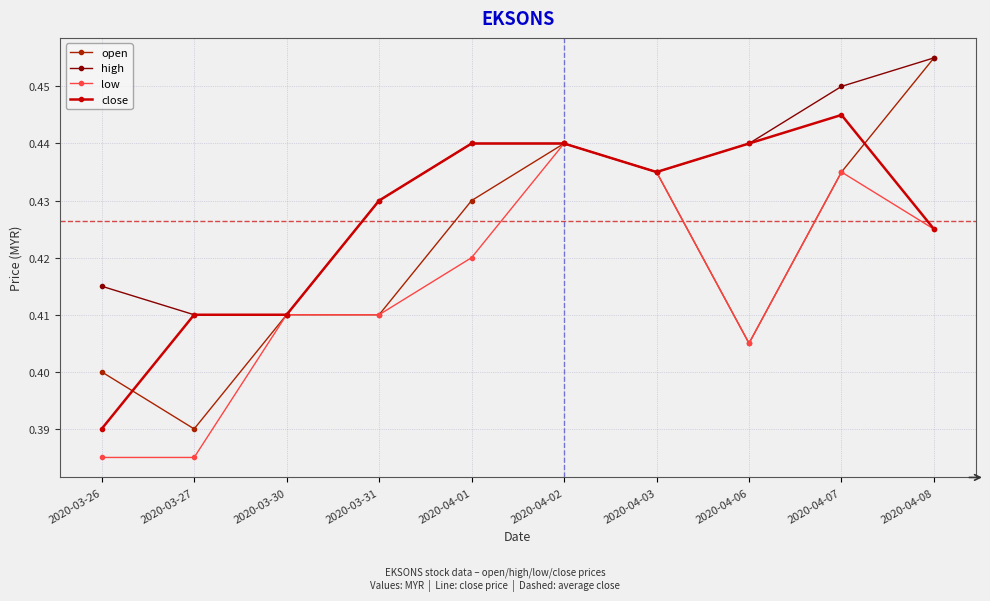

List the series in order of their overall mean, highest first.

high, close, open, low